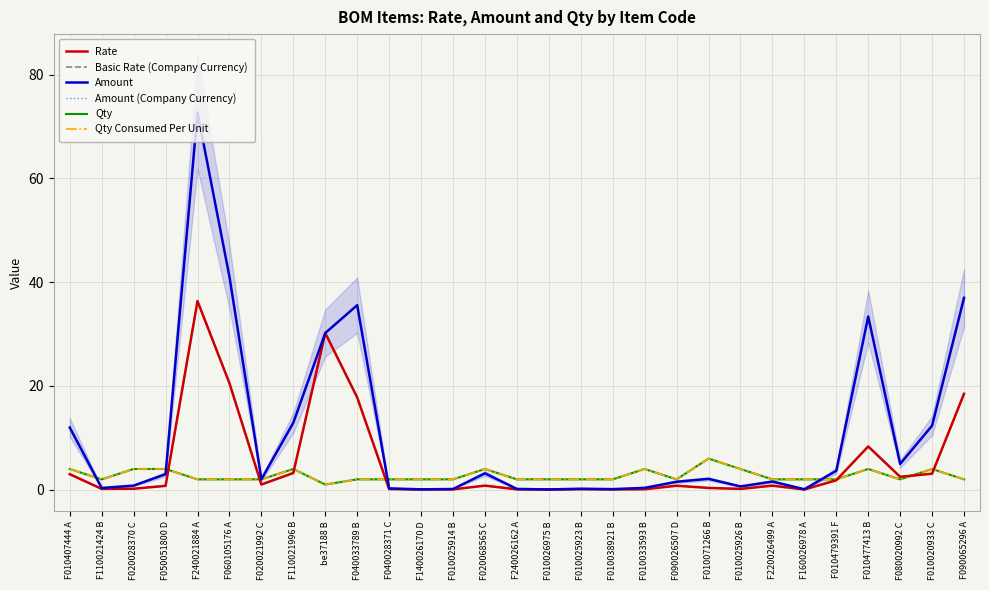

What is the value of the Qty point at the 5th from the left?

2.0